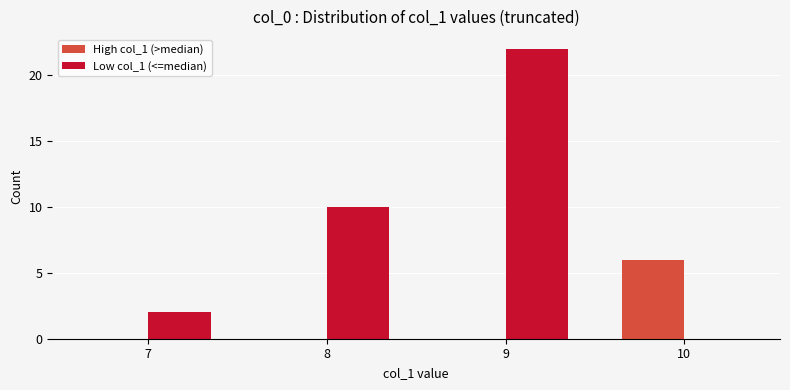

Which series has the largest total across all categories?

Low col_1 (<=median)